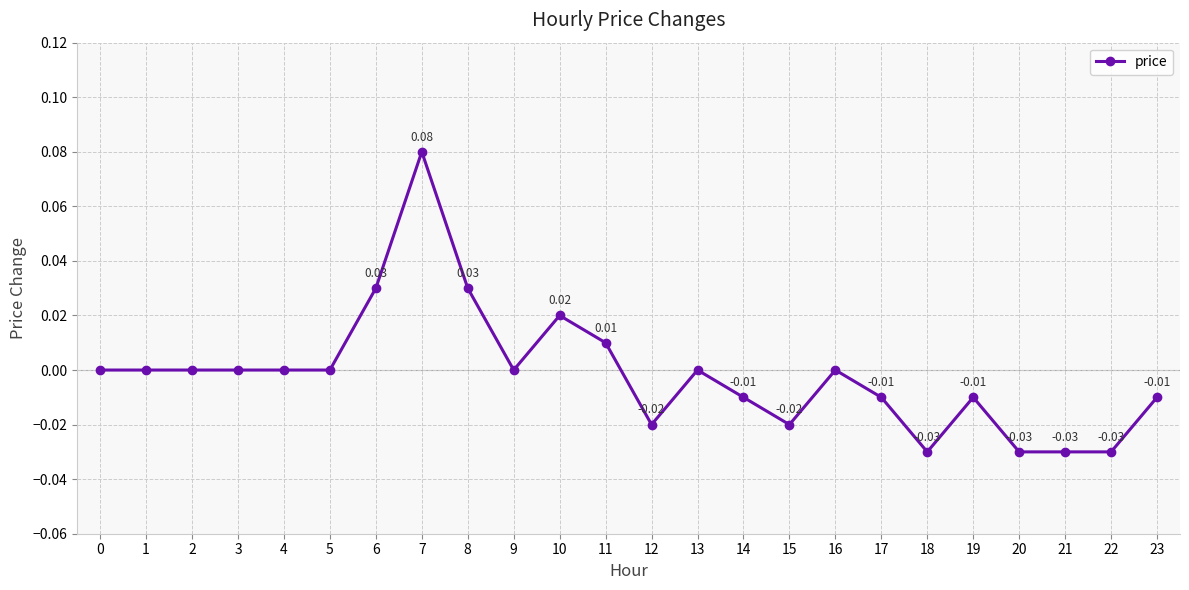

How many negative values are there?

10